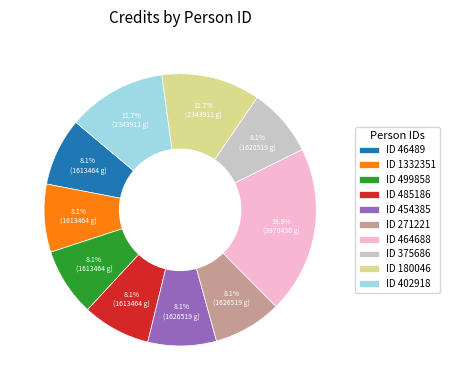

Do ID 499858 and ID 485186 together represent more than half of the pie?

No